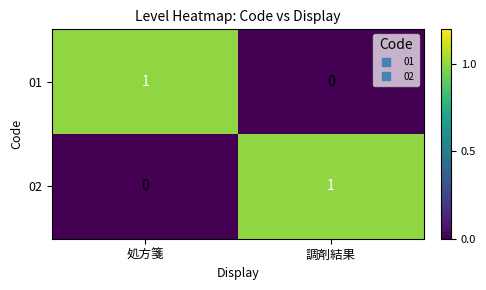

True or false: 02 has a value of 0 at 処方箋.

True